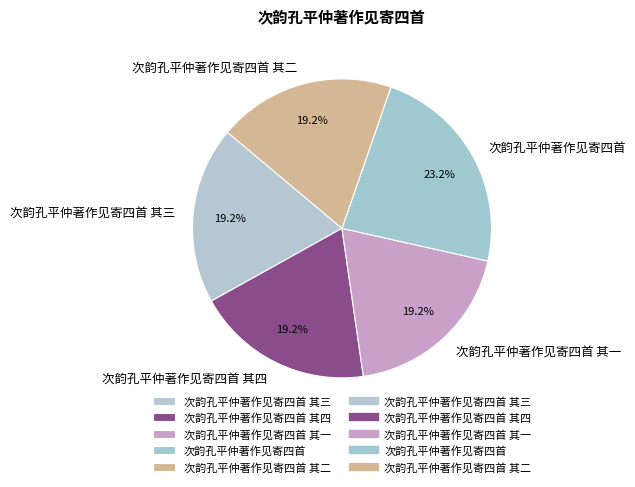

How many segments does this pie chart have?

5